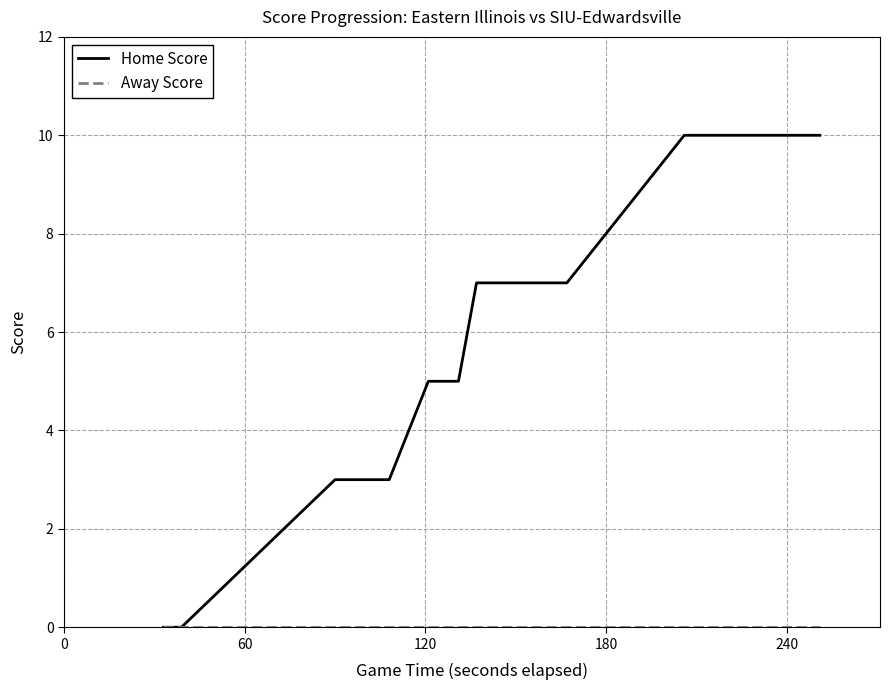

Which series has the largest total across all categories?

Home Score